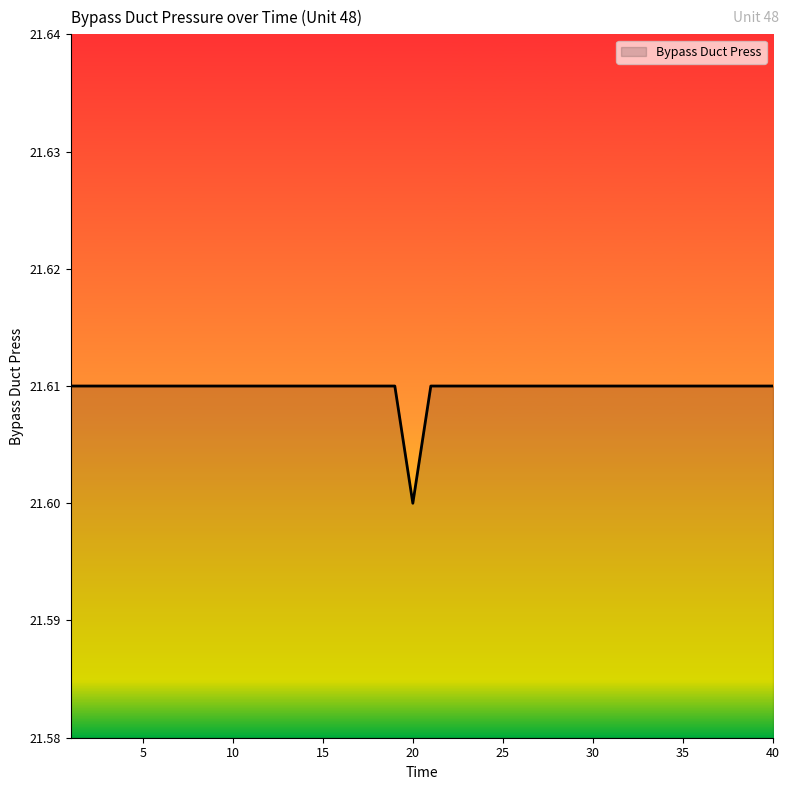

How many lines are shown in the chart?

1